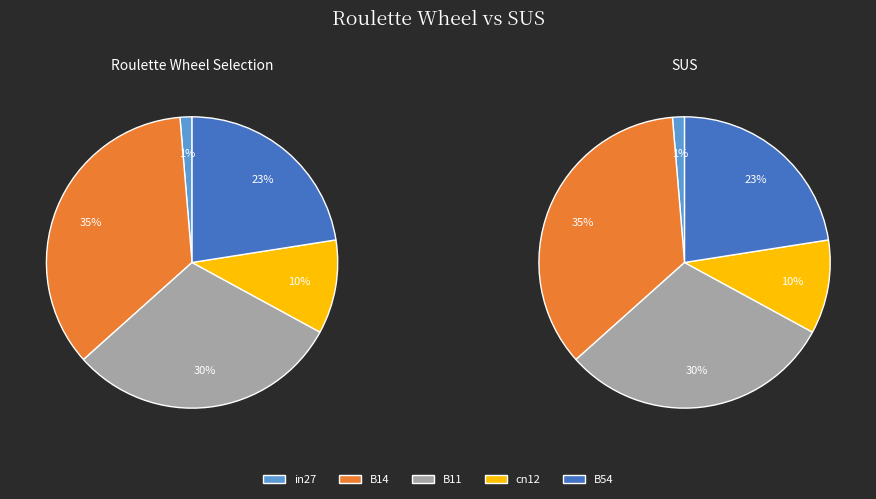

To the nearest percent, what is the difference between the largest and smallest slice percentages?

34%